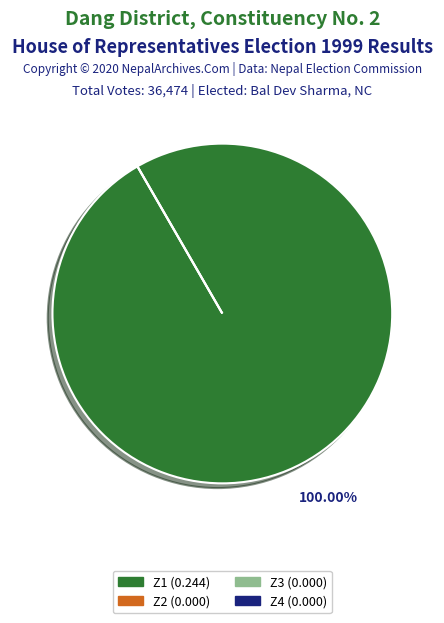

Rank the categories by value from lowest to highest.

Z2, Z3, Z4, Z1